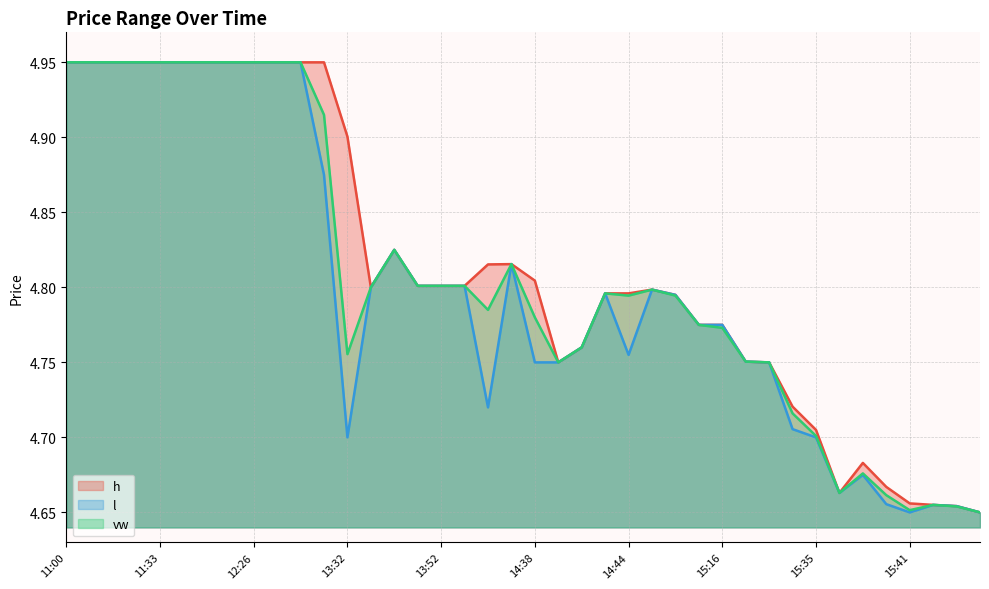

List the series in order of their peak value, lowest first.

h, l, vw